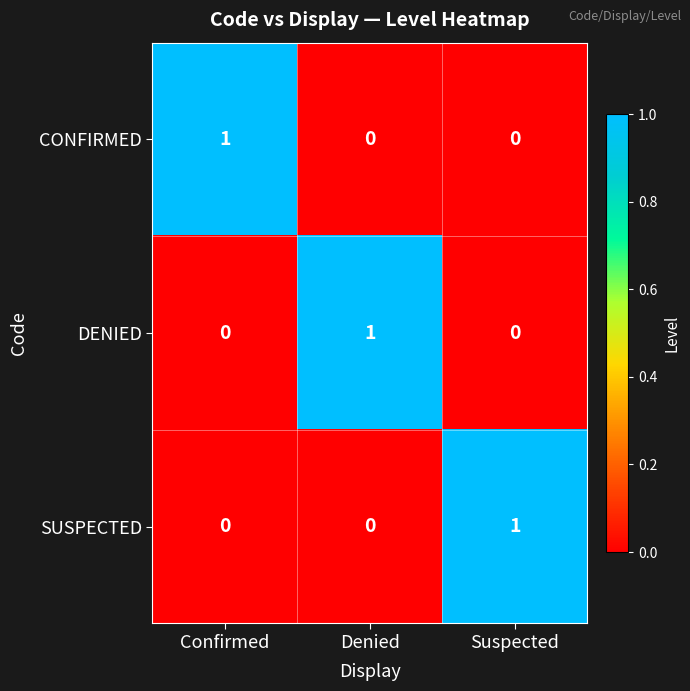

Is it true that CONFIRMED equals 0 at Suspected?

True